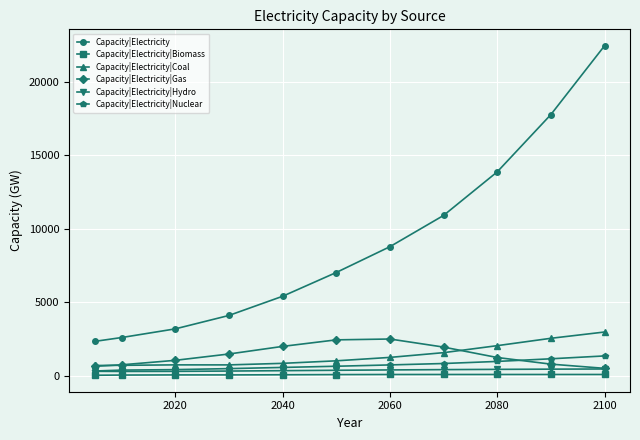

What is the minimum value for Capacity|Electricity|Gas?

505.3